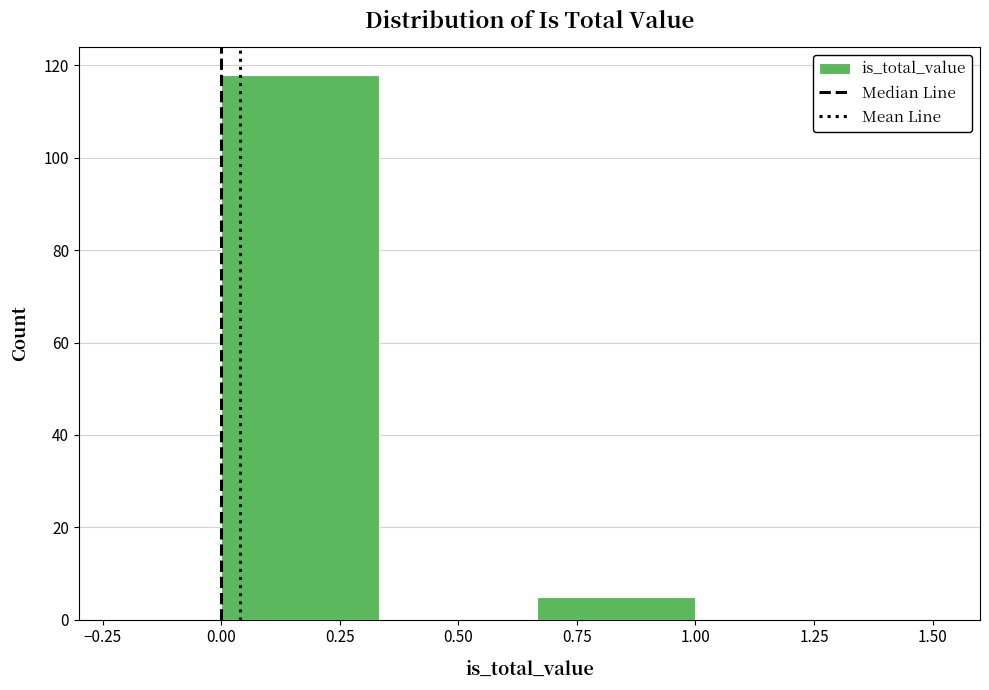

Which range on the x-axis has the tallest bar?

0.00 to 0.35